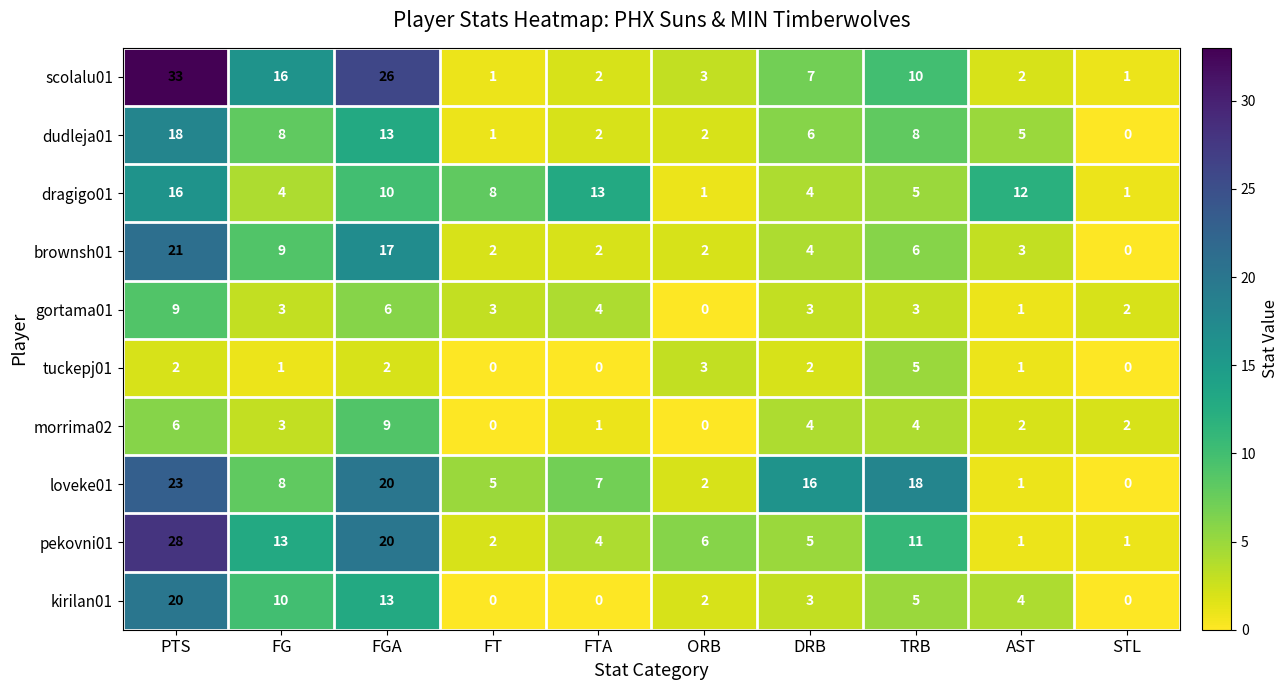

How many data points in gortama01 are less than 3?

3